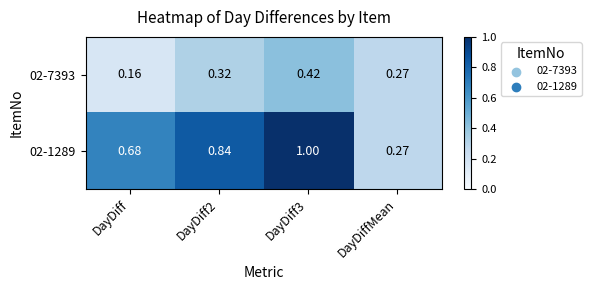

At which label is 02-7393 closest to 0?

DayDiff